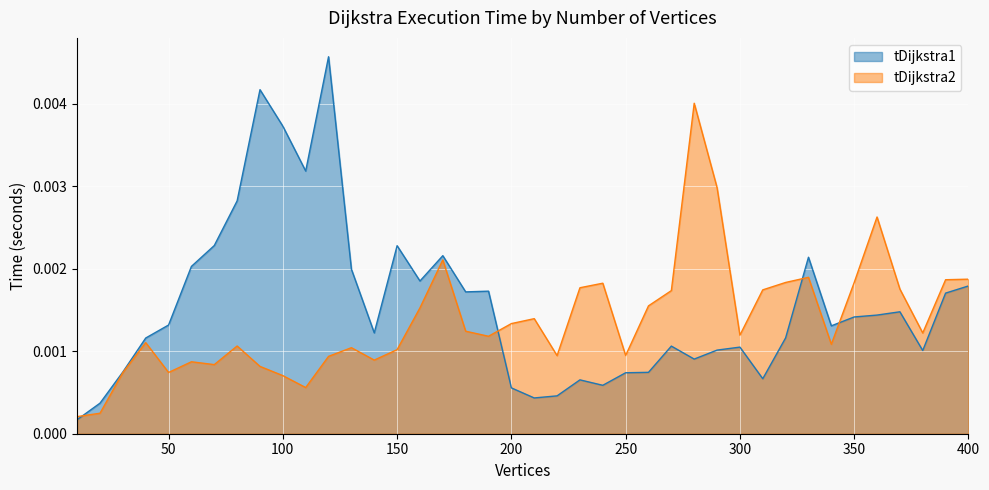

Which category has the highest value across all series?

120